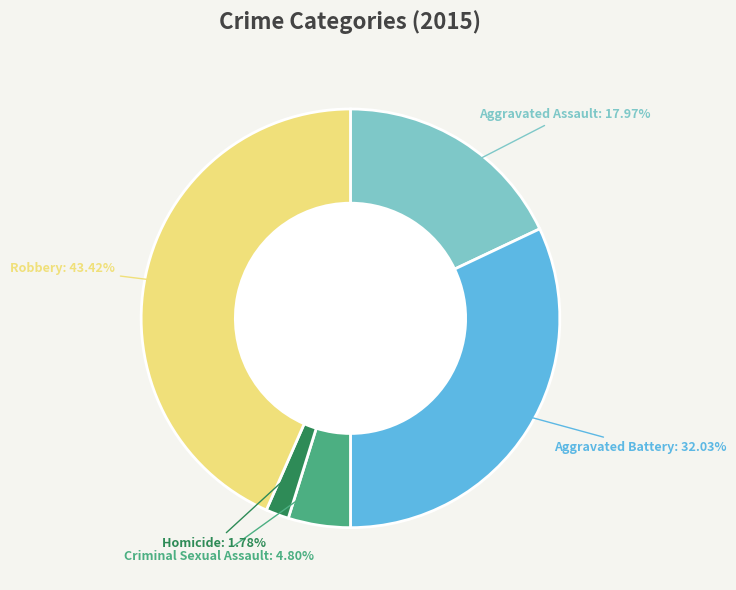

To the nearest percent, what portion does Criminal Sexual Assault represent?

5%